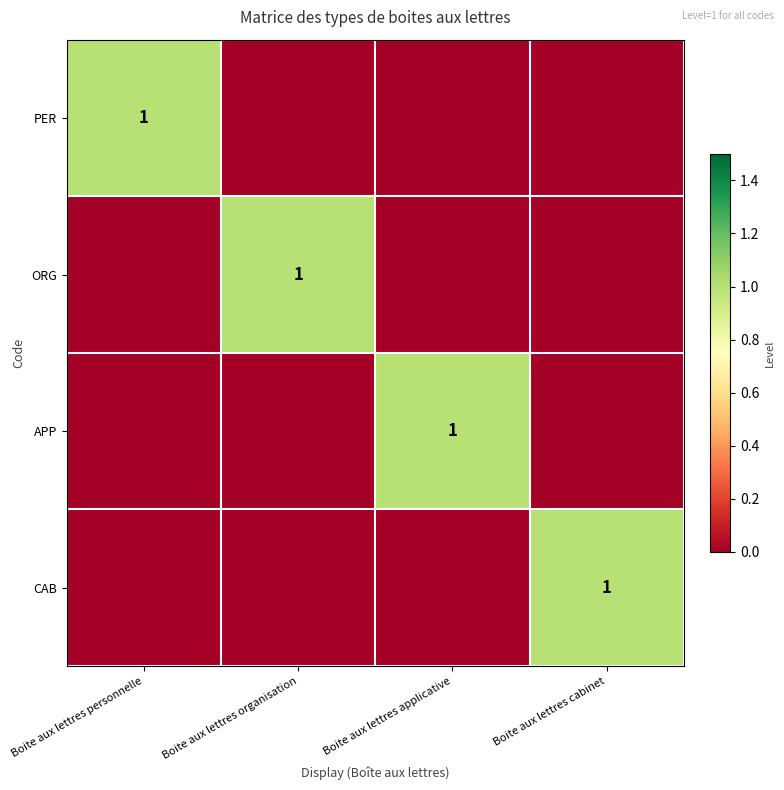

Between Boite aux lettres organisation and Boite aux lettres personnelle, which is larger?

Boite aux lettres personnelle